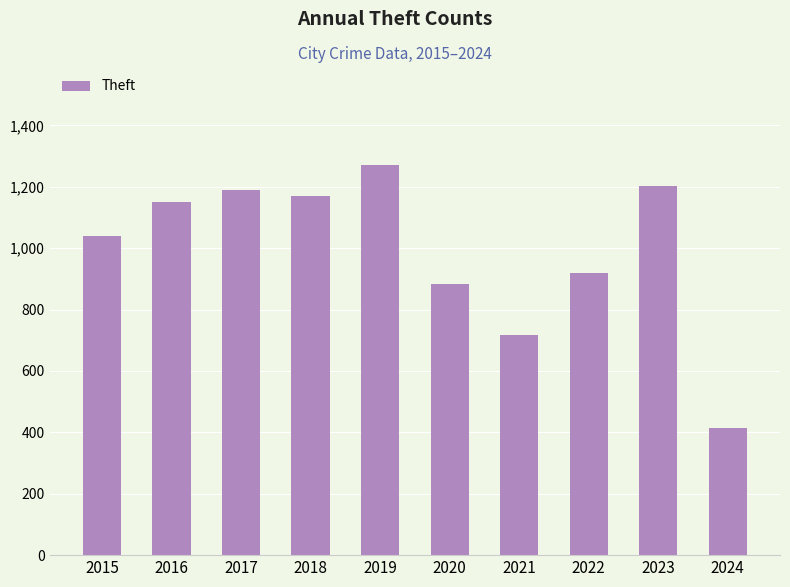

Does the chart contain any negative values?

No